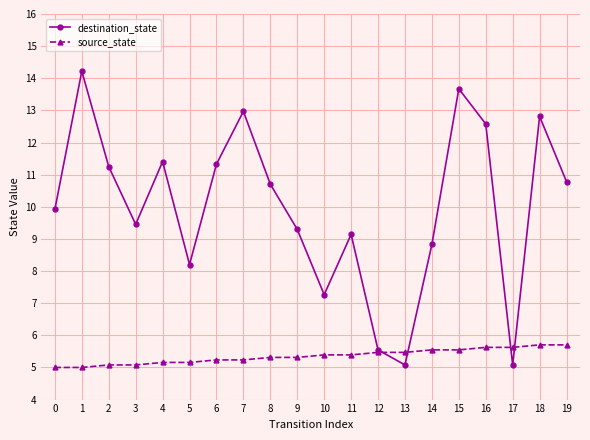

Does the chart have visible grid lines?

Yes